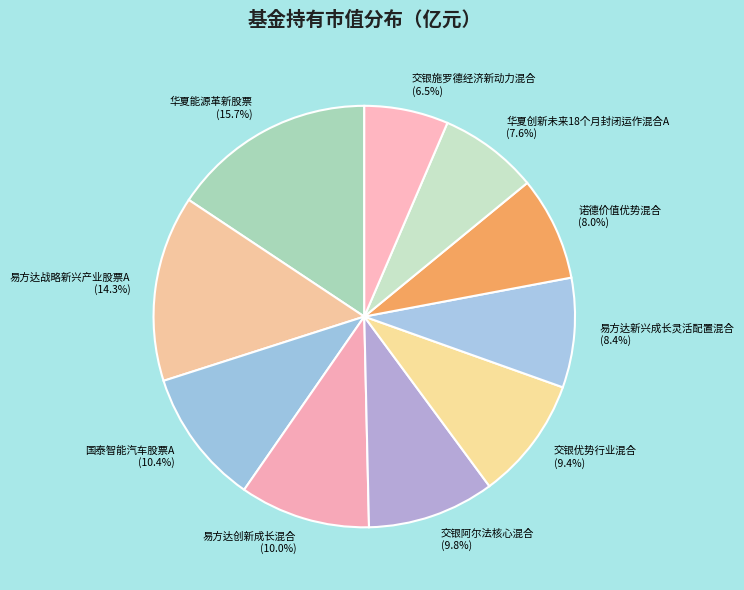

How many slices are in this pie chart?

10